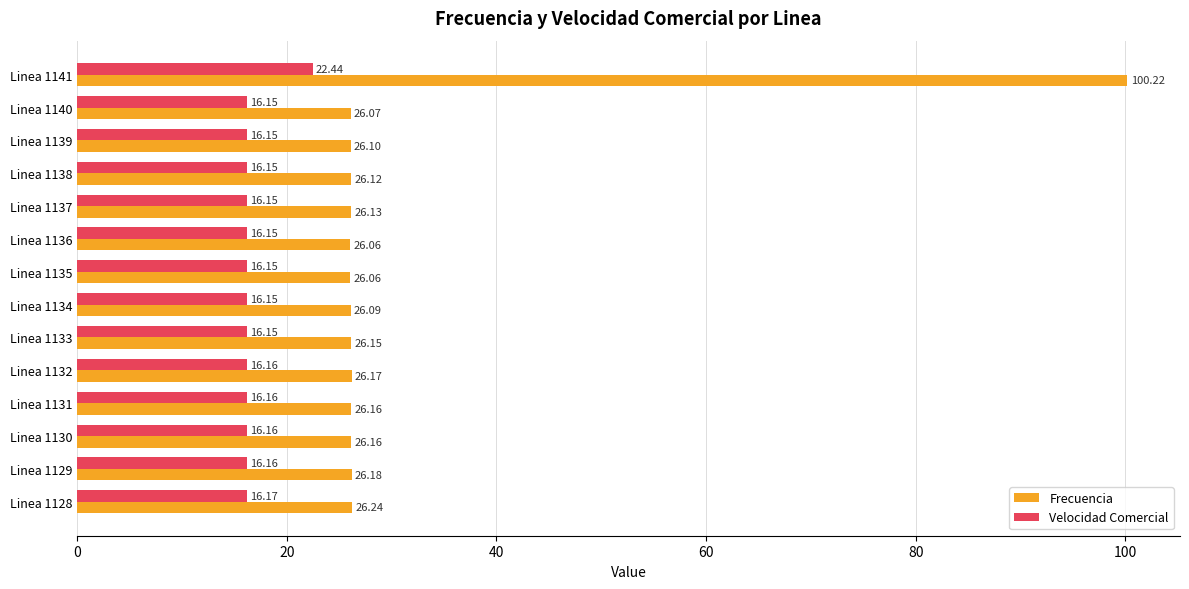

At which category is the sum across all series the highest?

Linea 1141